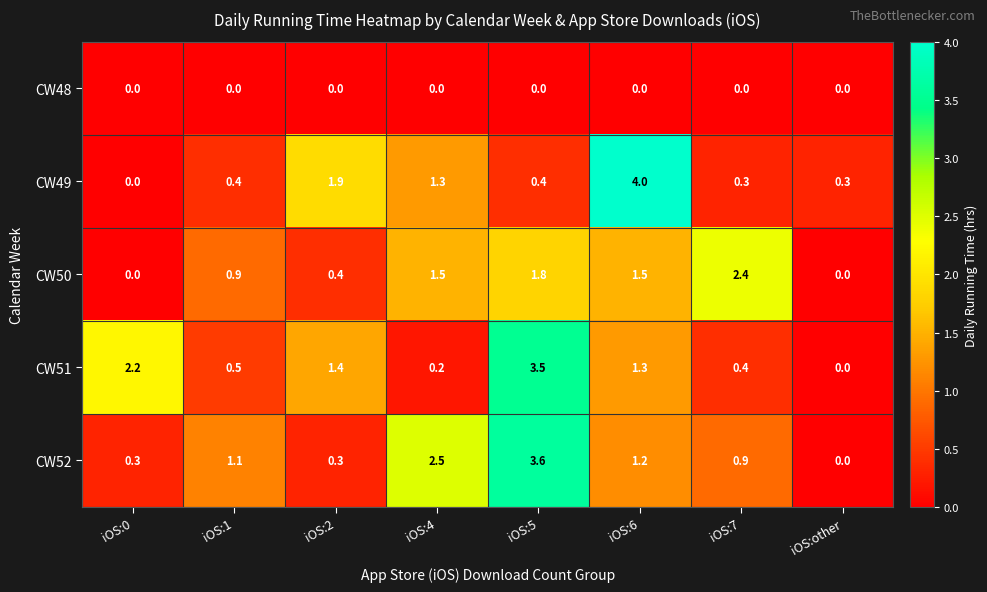

What is the total value across all series at iOS:5?

9.3